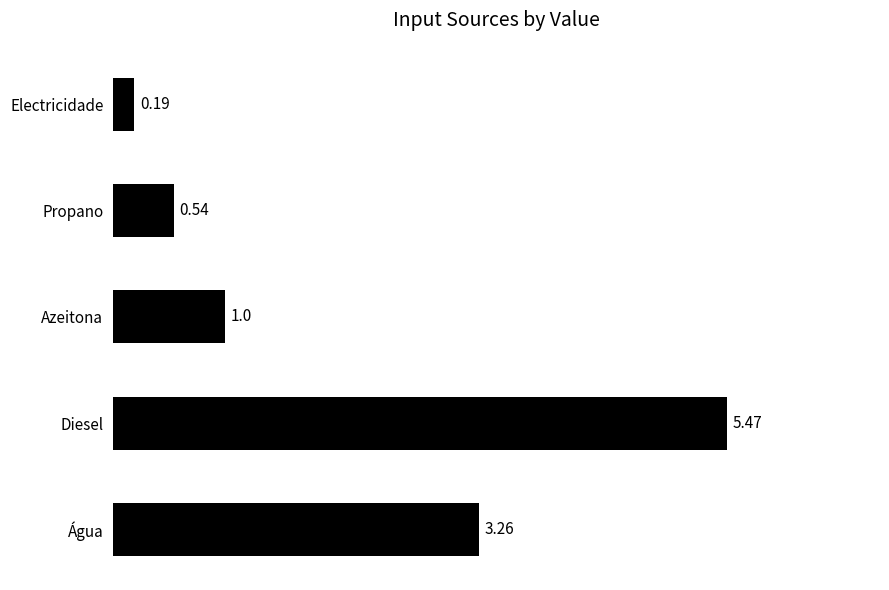

What is the sum of all values?

10.5